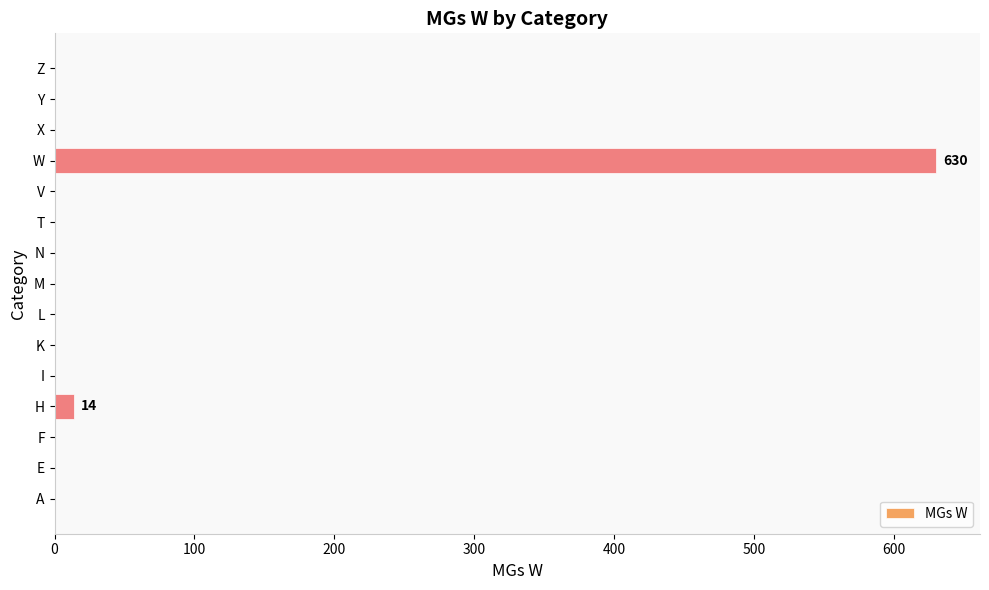

Are the bars horizontal?

Yes